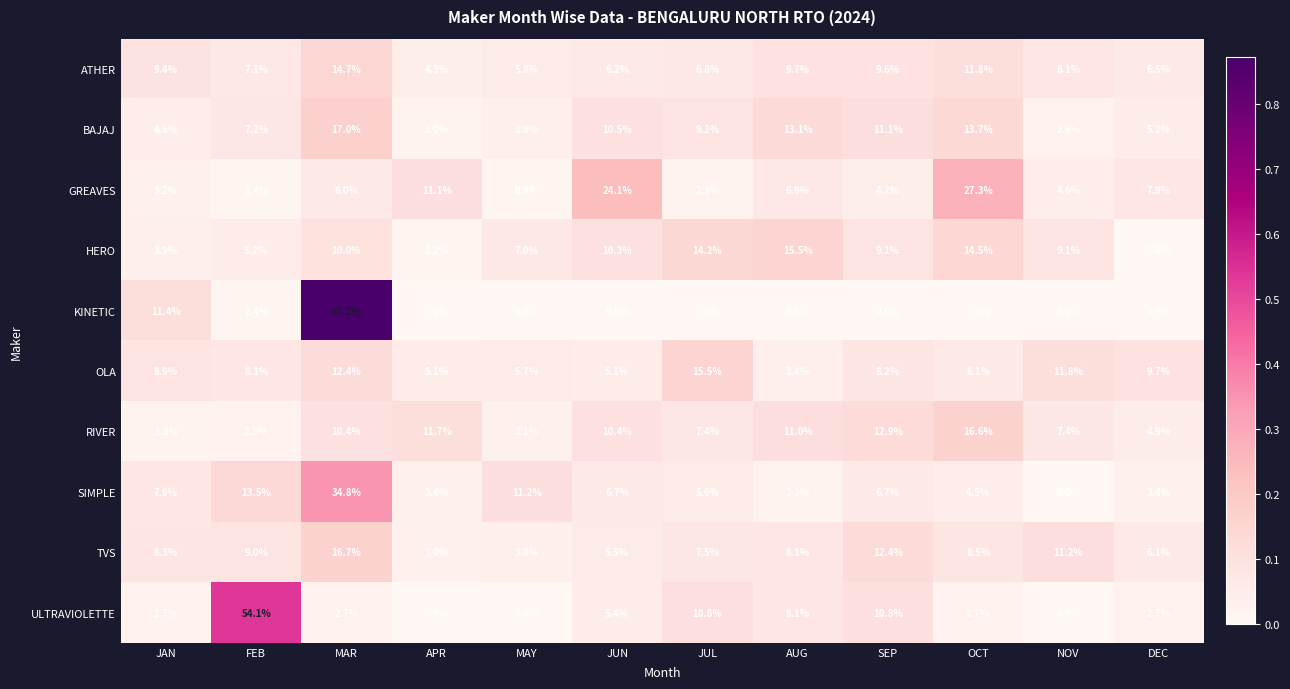

What is the sum of the BAJAJ values at SEP and FEB?

18.3